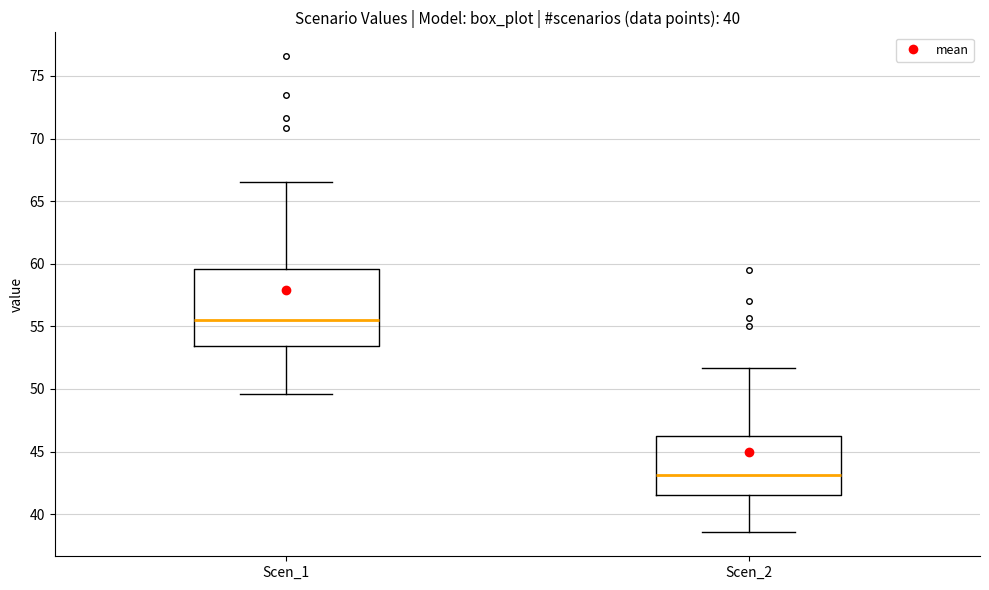

Reading left to right, read every box against the y-axis: the position of its median line, the range the box covers, and the ends of its whiskers. The values are not printed on the chart, so give them approximately, as read against the axis.

Scen_1: median 55.5, box 53.5 to 59.5, whiskers 49.5 to 66.5
Scen_2: median 43.0, box 41.5 to 46.5, whiskers 38.5 to 51.5